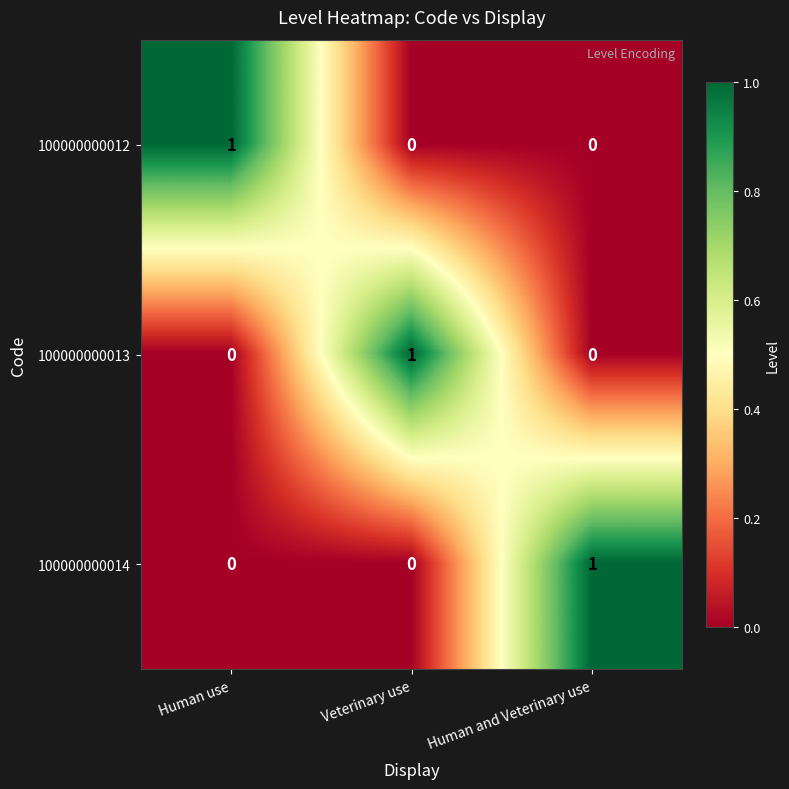

Which category has the highest value in the 100000000014 series?

Human and Veterinary use